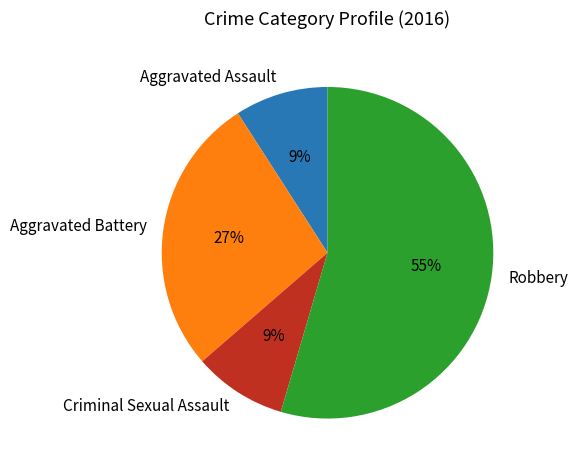

How many segments does this pie chart have?

4